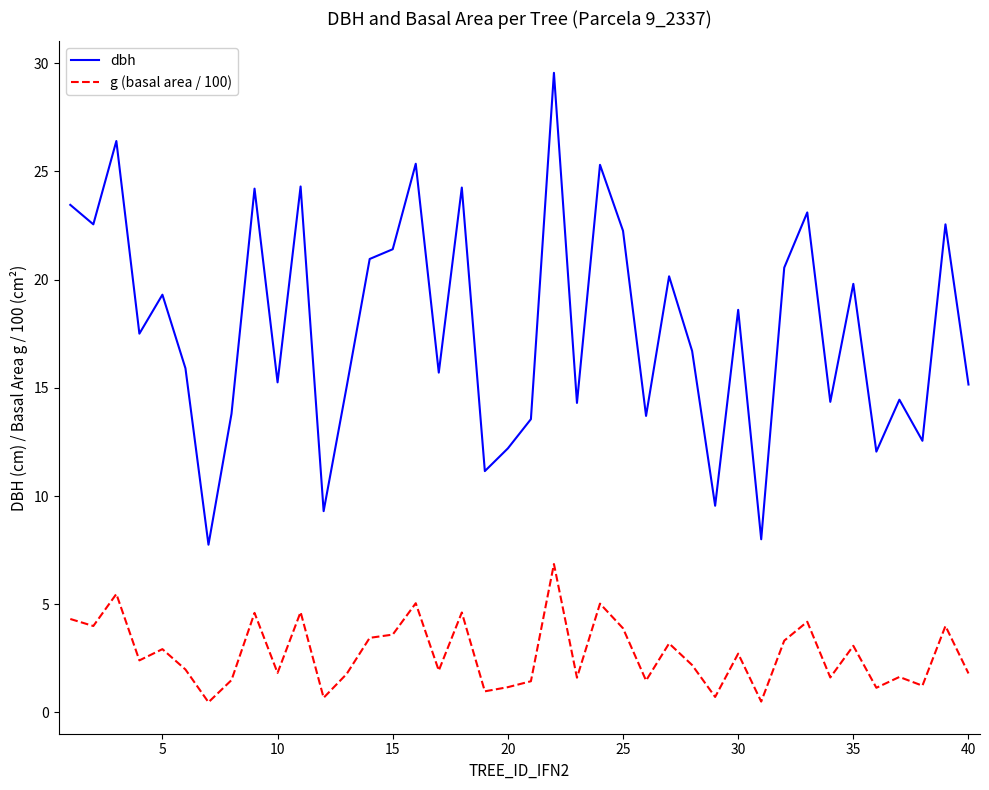

Which series has the largest total across all categories?

dbh